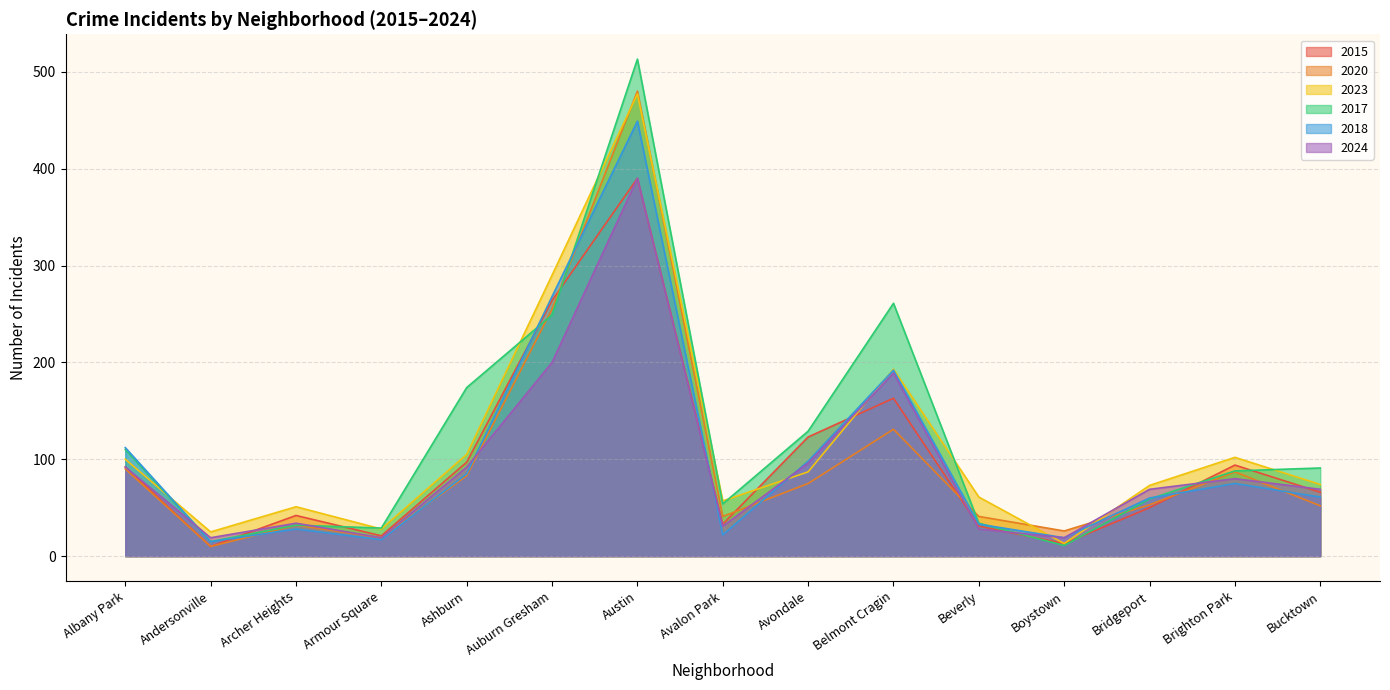

What is the average value of the 2018 series?

102